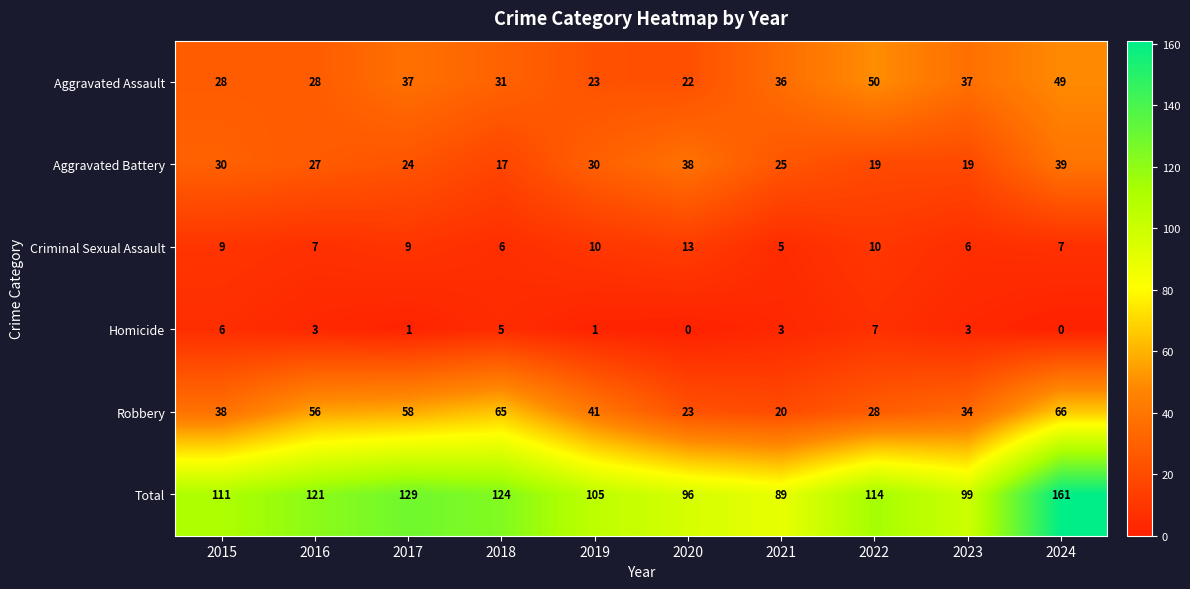

True or false: Total has a value of 114 at 2022.

True